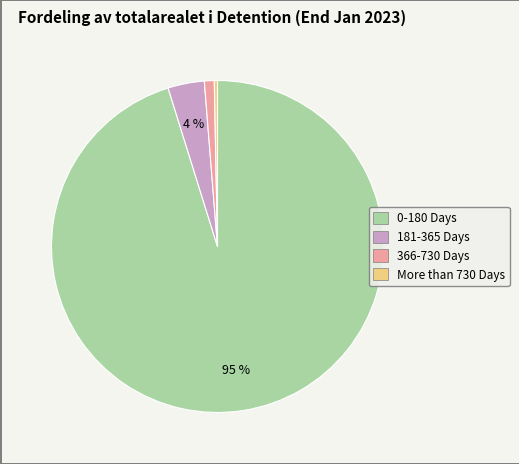

To the nearest percent, what is the difference between the largest and smallest slice percentages?

95%